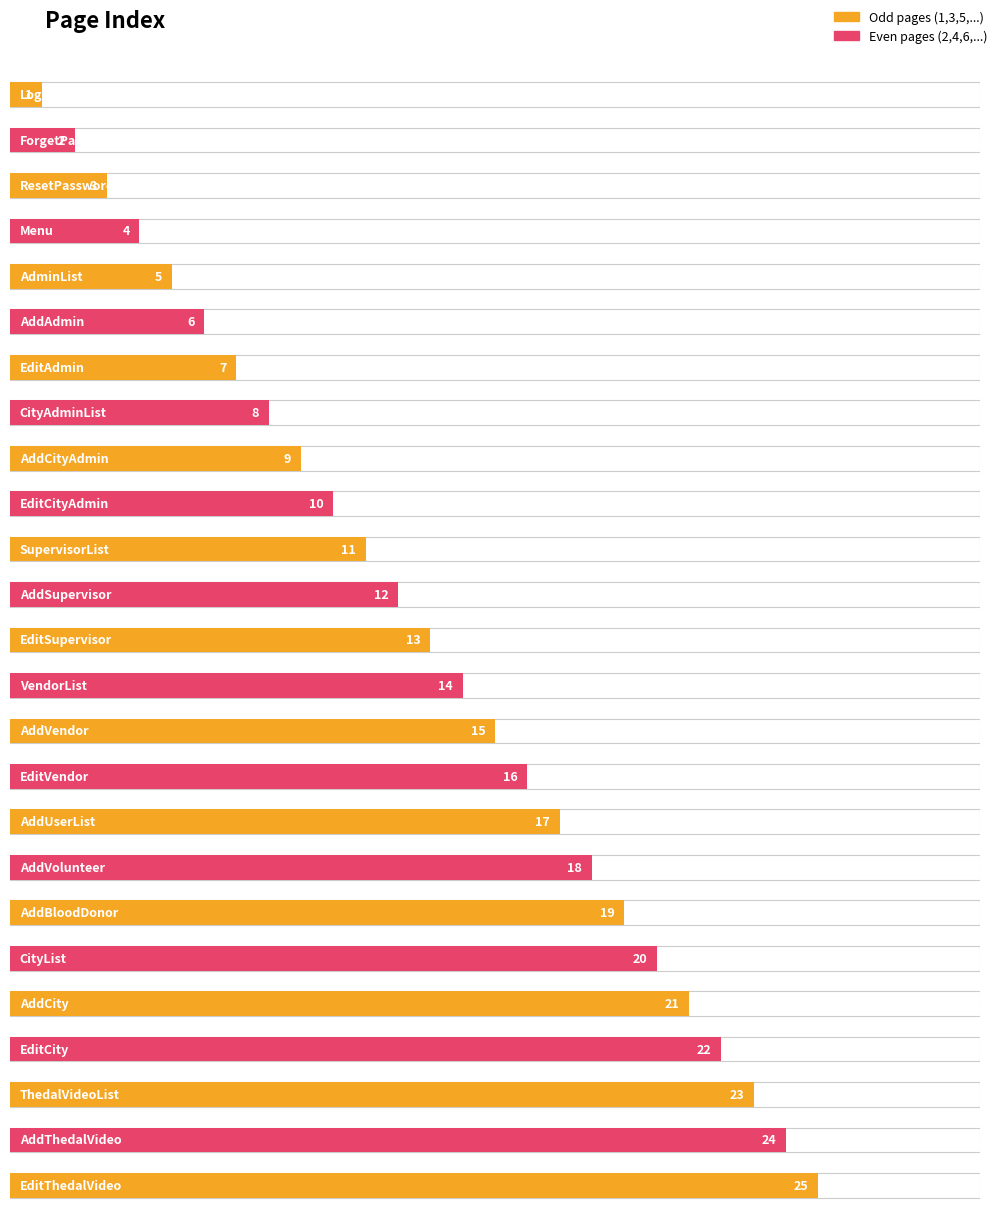

Are the bars grouped side by side (vs. stacked)?

No